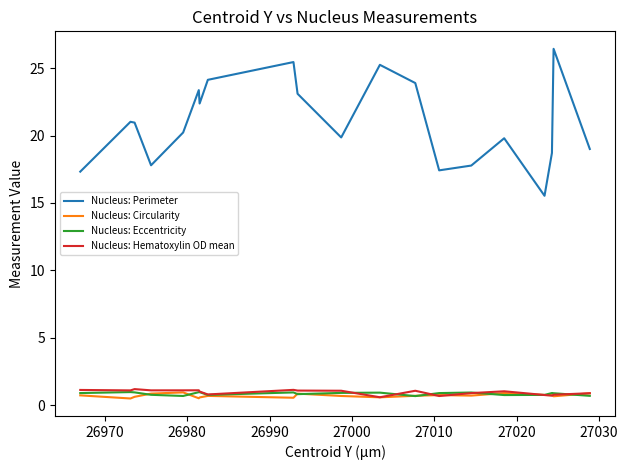

True or false: Nucleus: Perimeter and Nucleus: Circularity intersect in this chart.

False